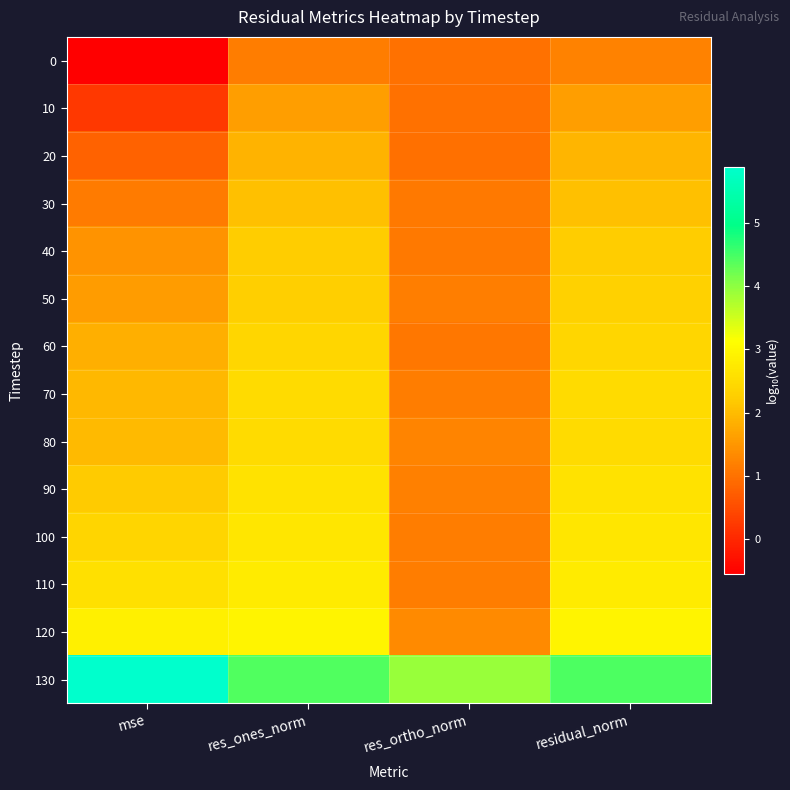

Reading left to right, extract all data points from this chart.

0: mse=-0.5	res_ones_norm=1.1	res_ortho_norm=1.0	residual_norm=1.2
10: mse=0.2	res_ones_norm=1.6	res_ortho_norm=1.0	residual_norm=1.6
20: mse=0.8	res_ones_norm=1.9	res_ortho_norm=1.0	residual_norm=1.9
30: mse=1.1	res_ones_norm=2.1	res_ortho_norm=1.1	residual_norm=2.1
40: mse=1.5	res_ones_norm=2.2	res_ortho_norm=1.1	residual_norm=2.2
50: mse=1.6	res_ones_norm=2.3	res_ortho_norm=1.2	residual_norm=2.3
60: mse=1.8	res_ones_norm=2.4	res_ortho_norm=1.1	residual_norm=2.4
70: mse=2.0	res_ones_norm=2.5	res_ortho_norm=1.2	residual_norm=2.5
80: mse=2.0	res_ones_norm=2.5	res_ortho_norm=1.3	residual_norm=2.5
90: mse=2.2	res_ones_norm=2.6	res_ortho_norm=1.2	residual_norm=2.6
100: mse=2.4	res_ones_norm=2.7	res_ortho_norm=1.1	residual_norm=2.7
110: mse=2.6	res_ones_norm=2.8	res_ortho_norm=1.2	residual_norm=2.8
120: mse=2.9	res_ones_norm=2.9	res_ortho_norm=1.3	residual_norm=2.9
130: mse=5.9	res_ones_norm=4.4	res_ortho_norm=3.9	residual_norm=4.4